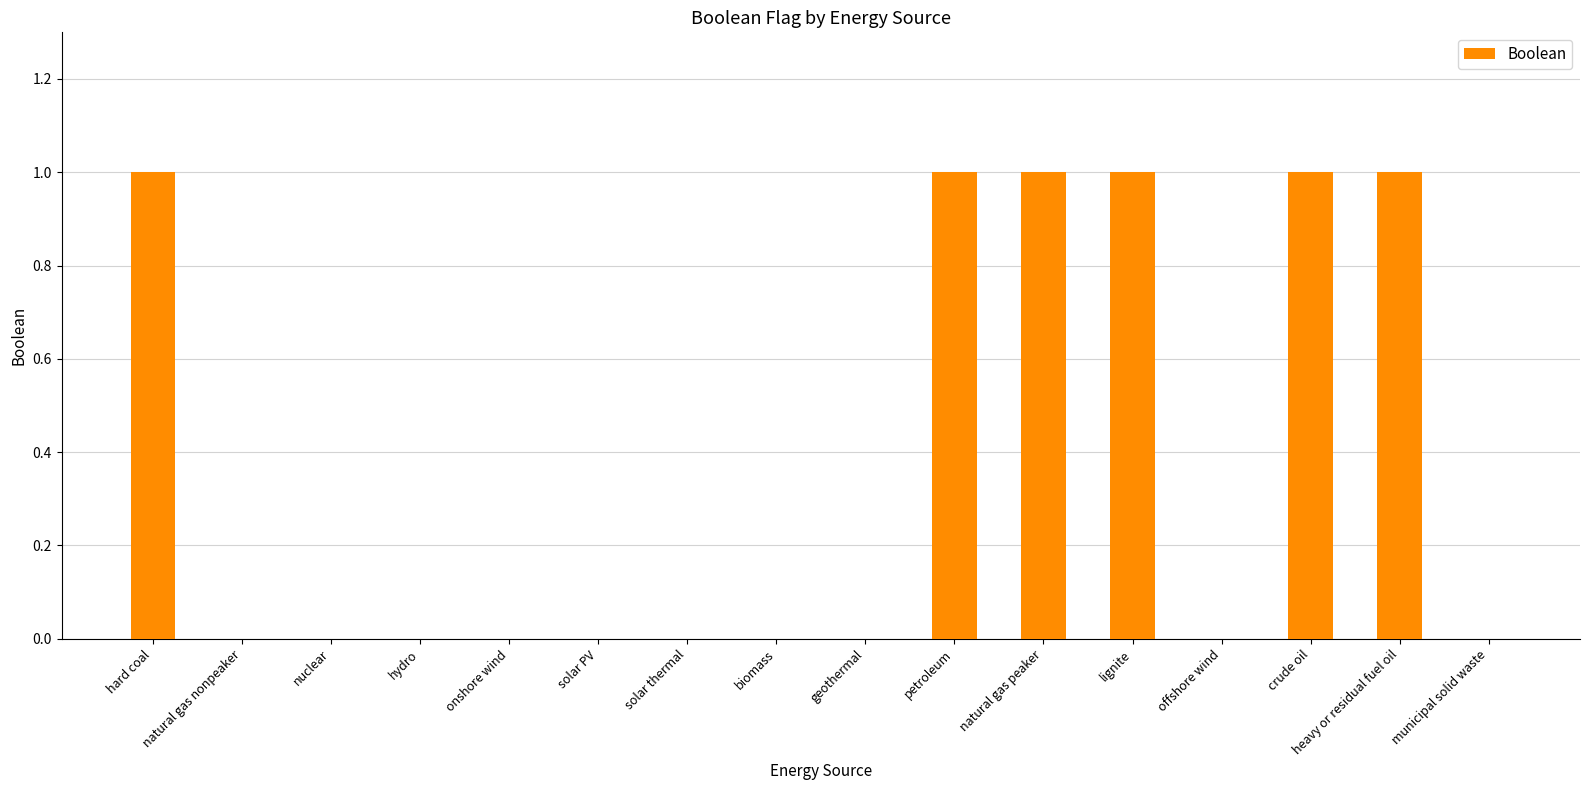

What value does the data have at lignite?

1